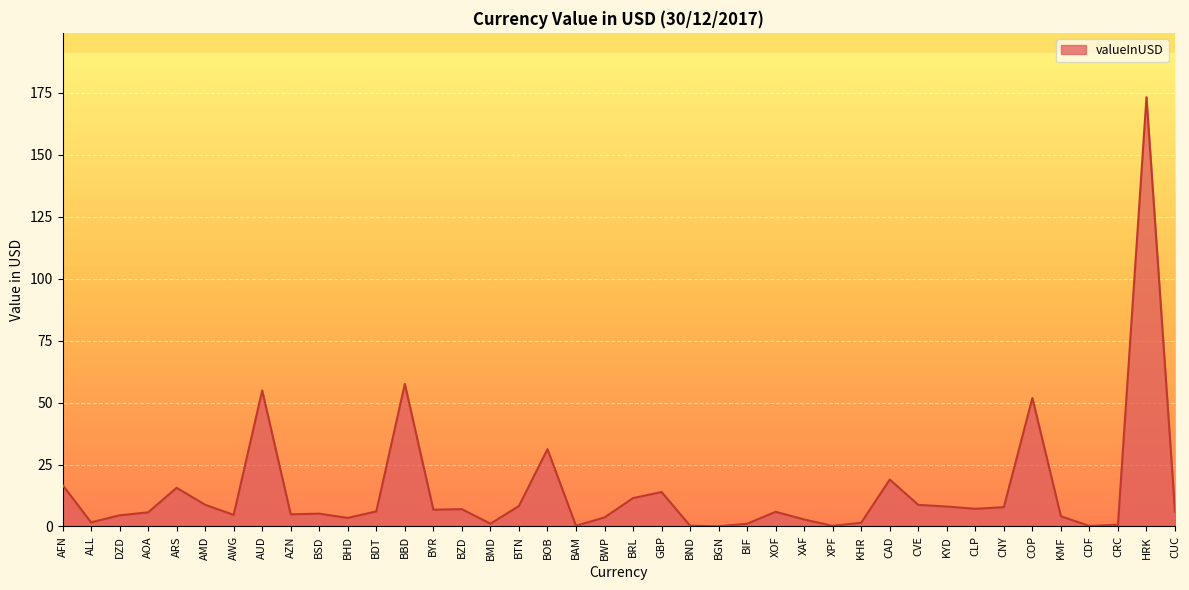

What position from the right is BSD?

31